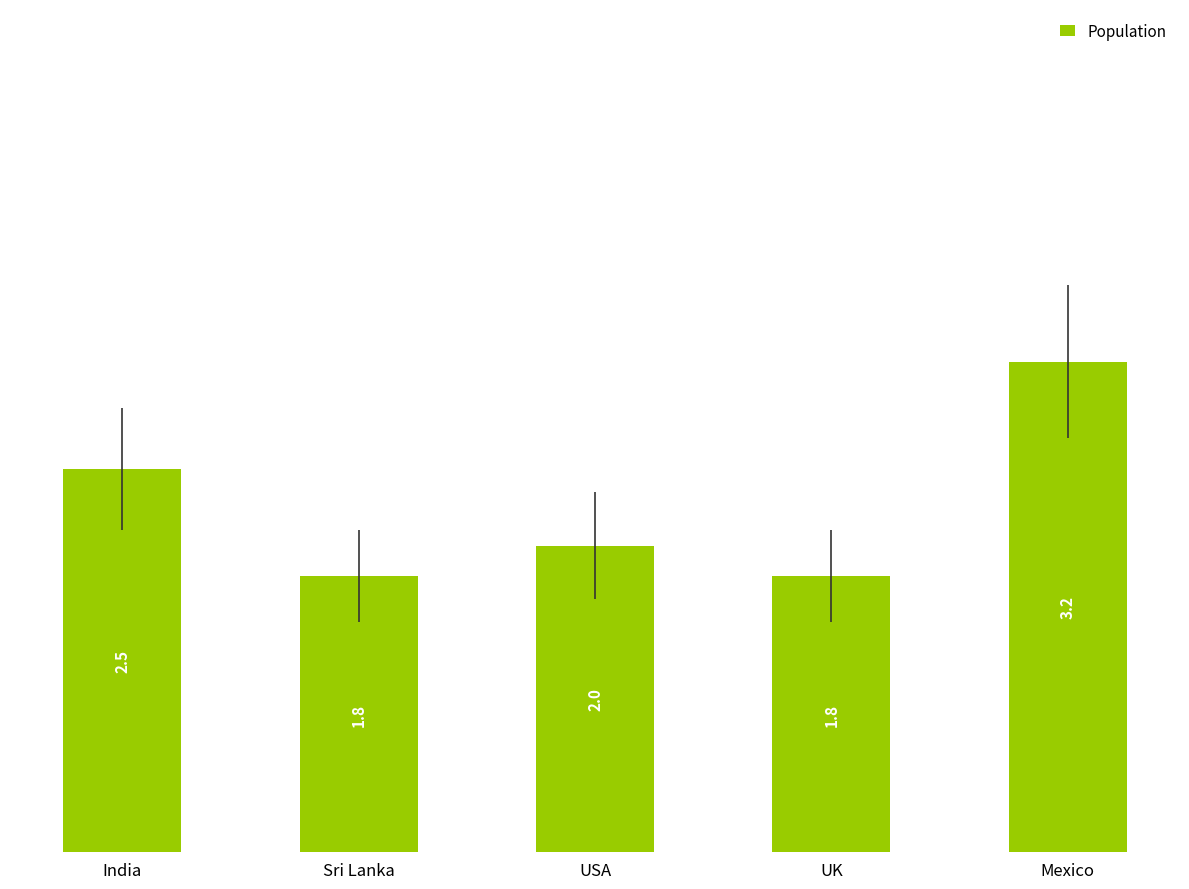

What is the label of the 2nd bar from the right?

UK